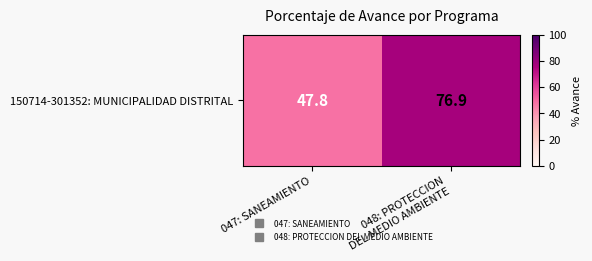

List the labels in order of value, largest first.

048: PROTECCION
DEL MEDIO AMBIENTE, 047: SANEAMIENTO